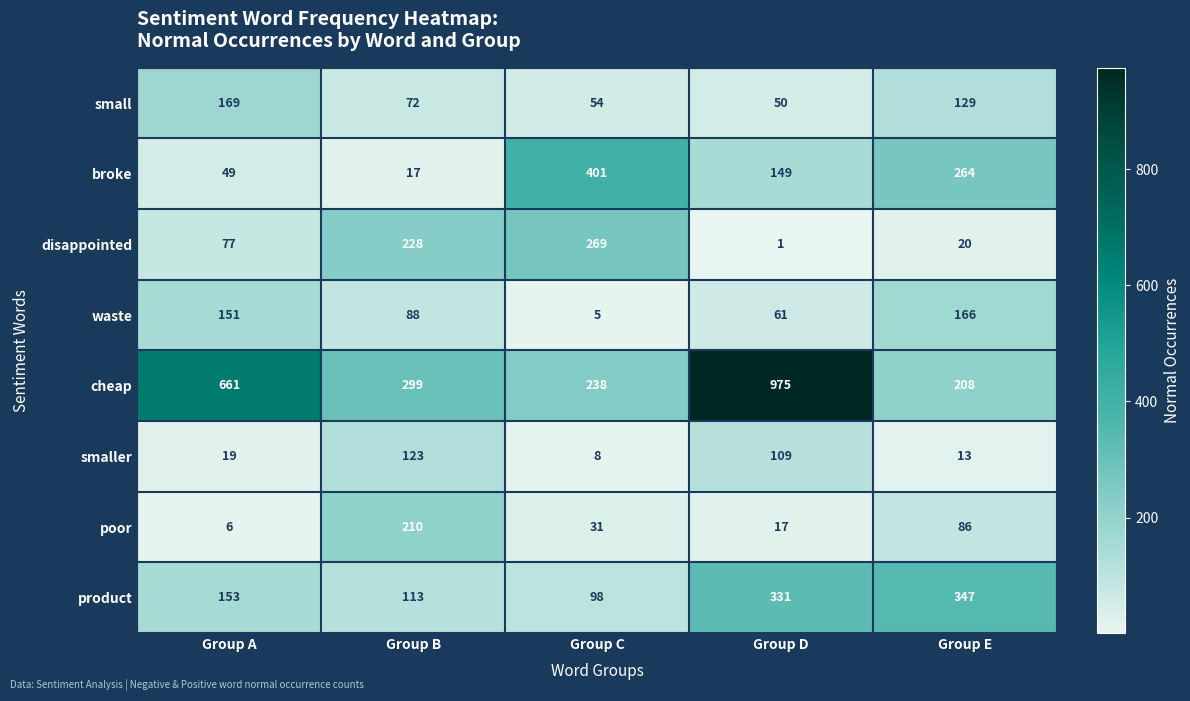

What is the average value of the broke series?

176